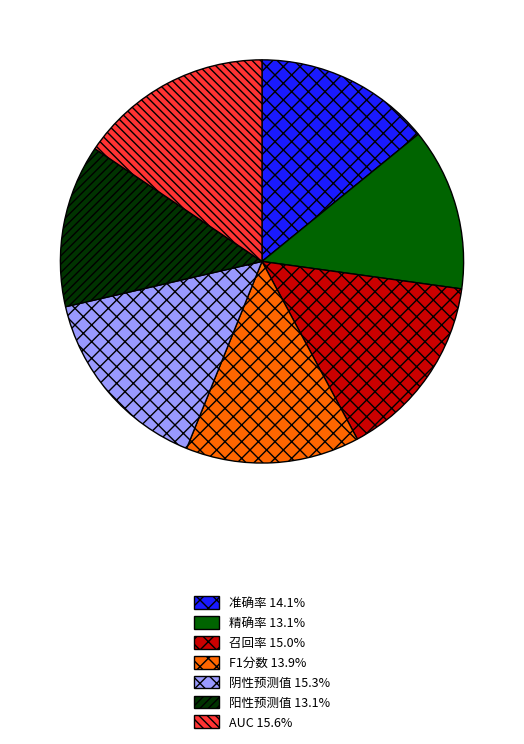

Is it true that 阴性预测值 is 4% of the pie?

False